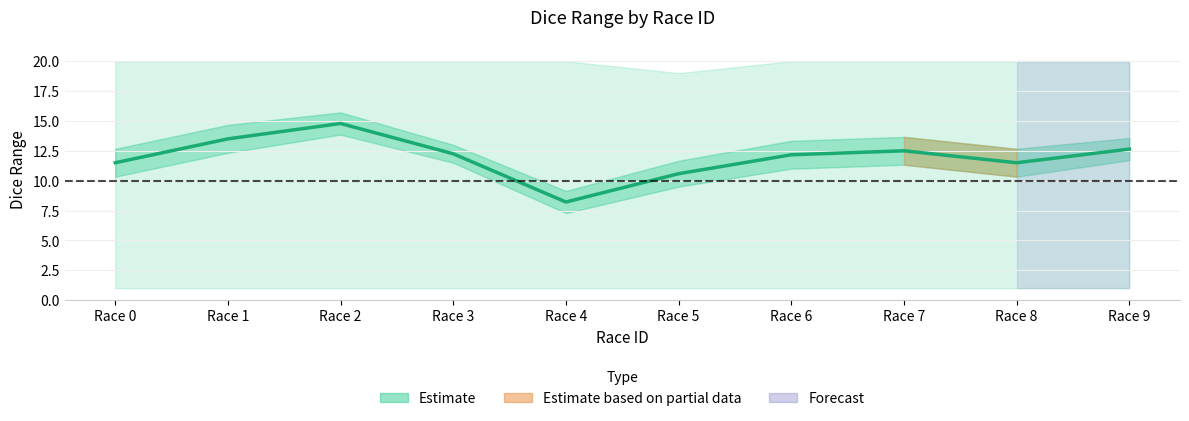

The chart shows a value of 21.7 at Race 6. True or false?

False